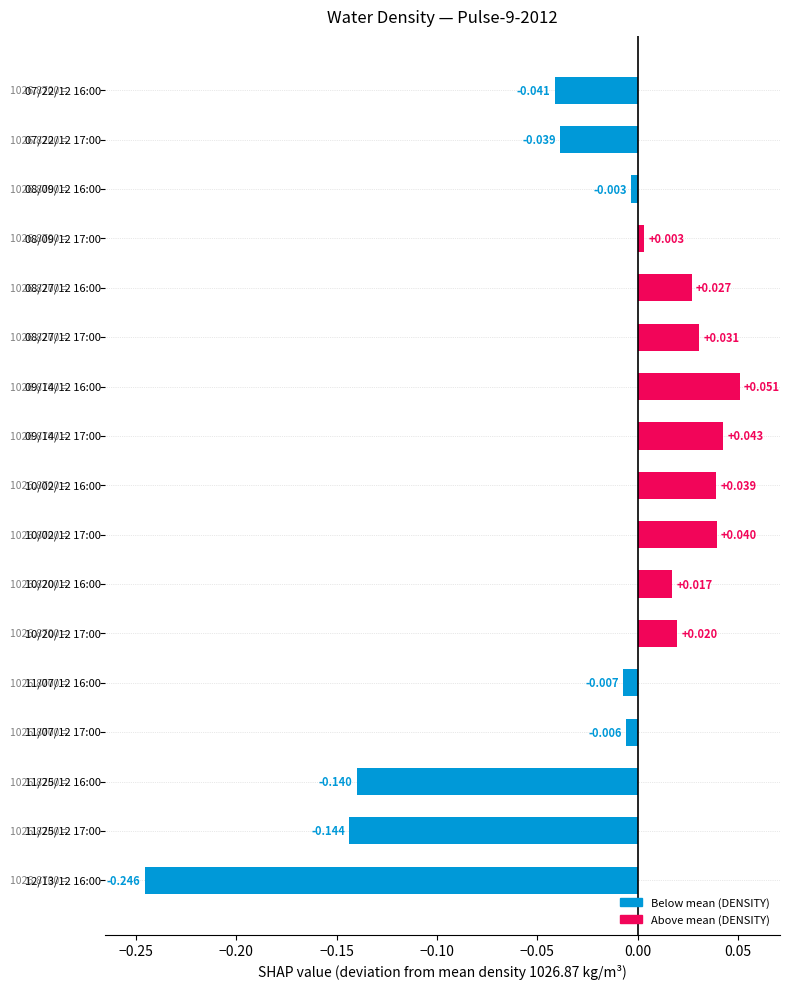

What is the difference between the maximum and minimum values?

0.3